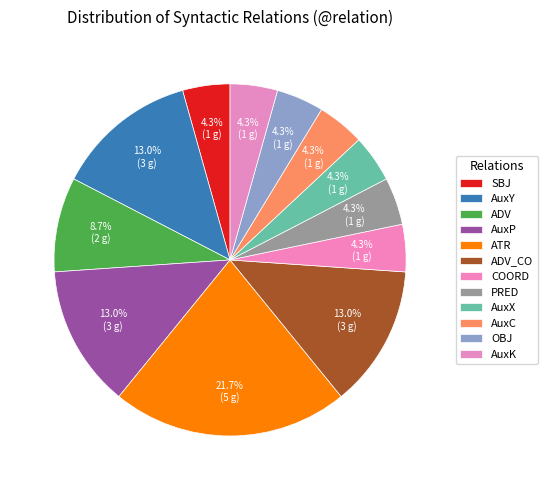

What percentage is NOT represented by COORD?

95.7%